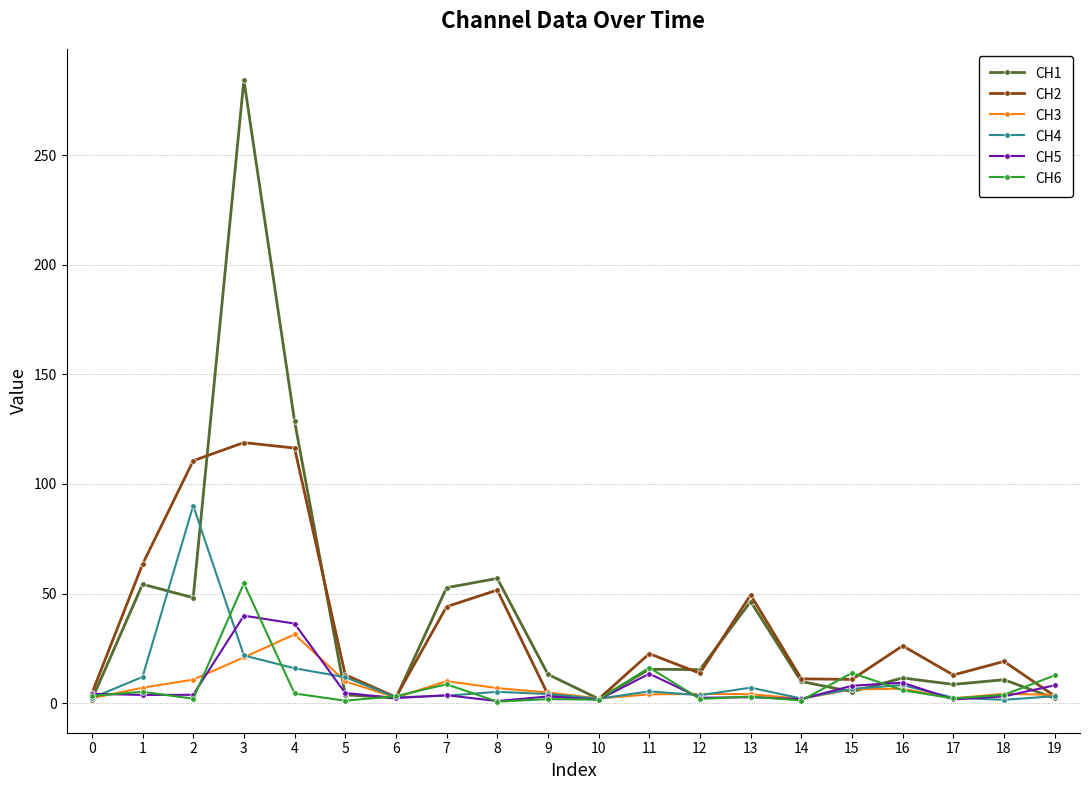

Between 6 and 7, which series saw the biggest shift?

CH1